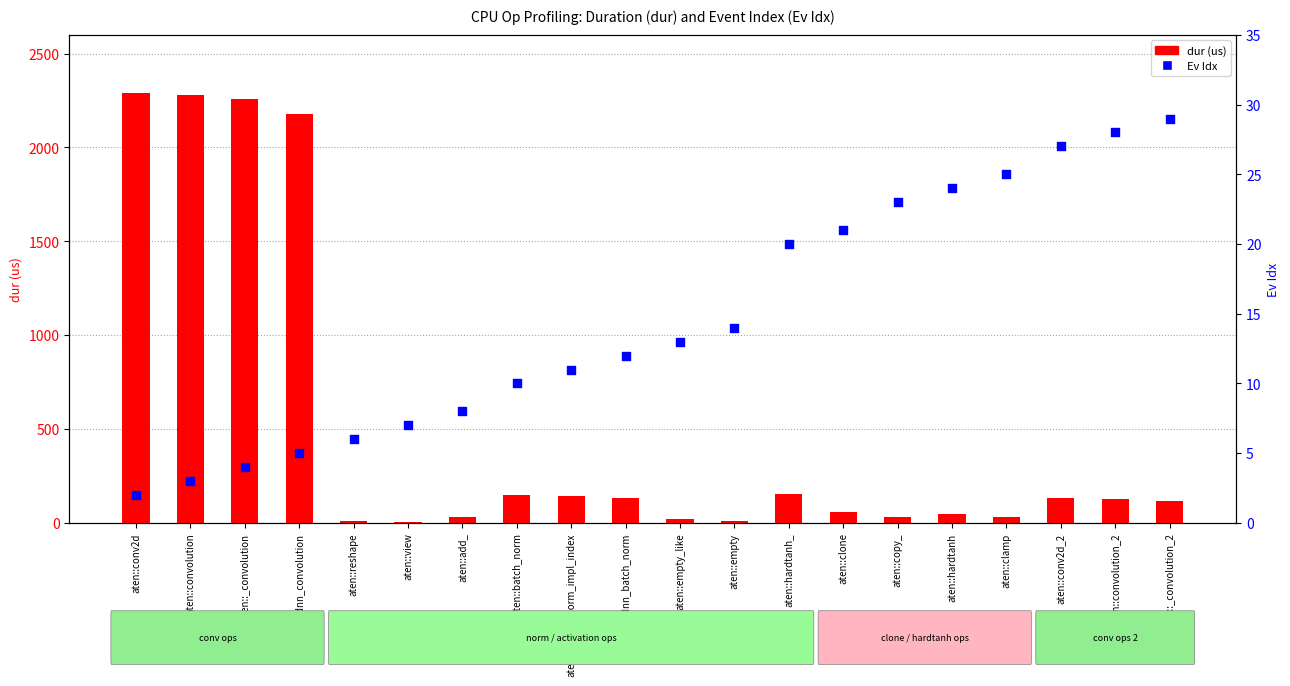

Which series reaches the maximum Y coordinate?

dur